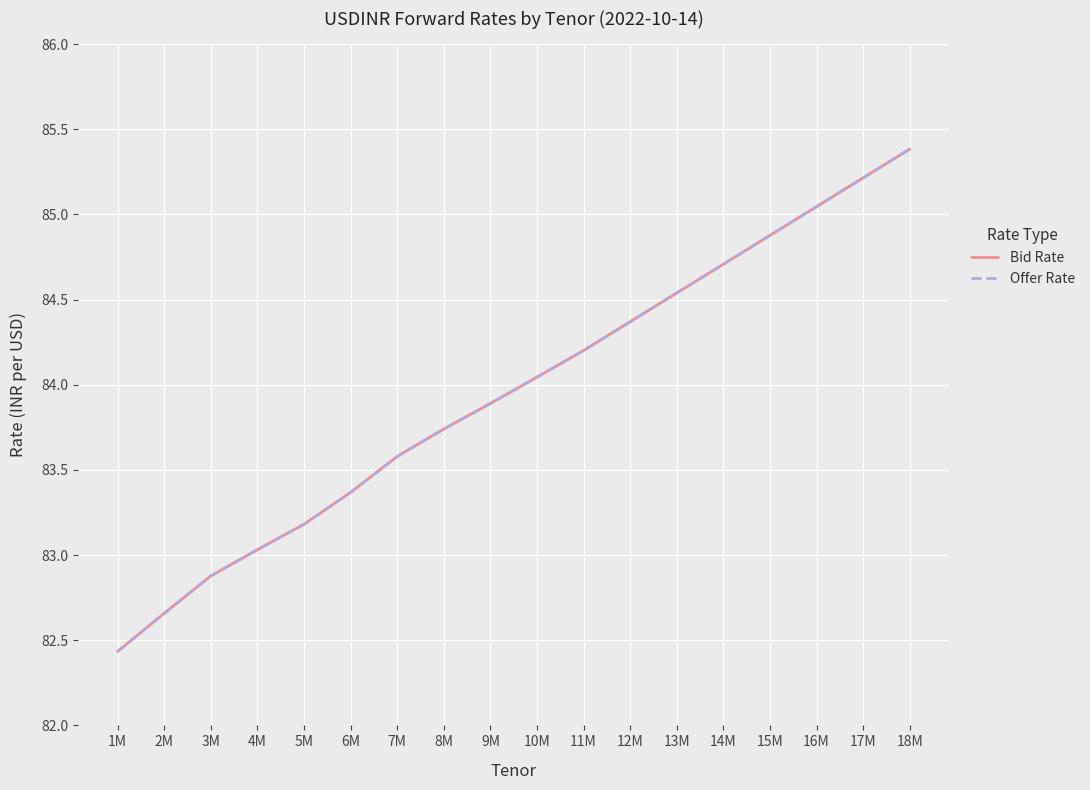

At which label does Bid Rate first exceed 84?

10M